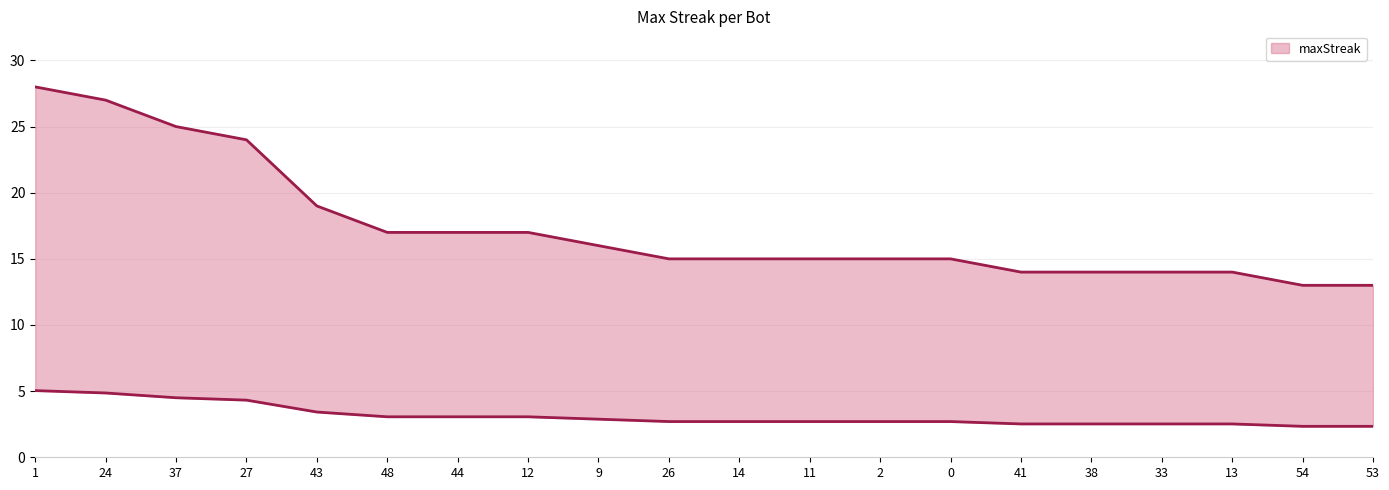

Which category has the highest value across all series?

1